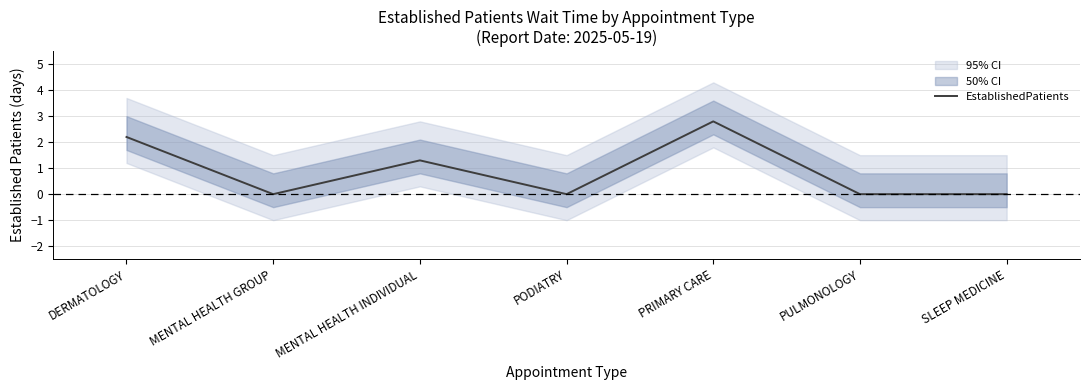

How many interior local valleys (lower than both neighbors) does the data have?

2